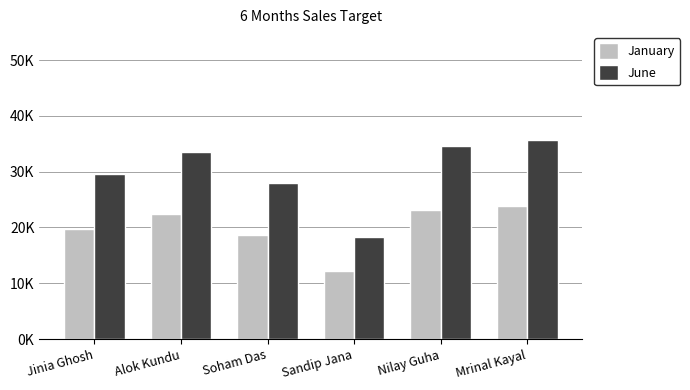

What is the minimum value for June?

18309.4